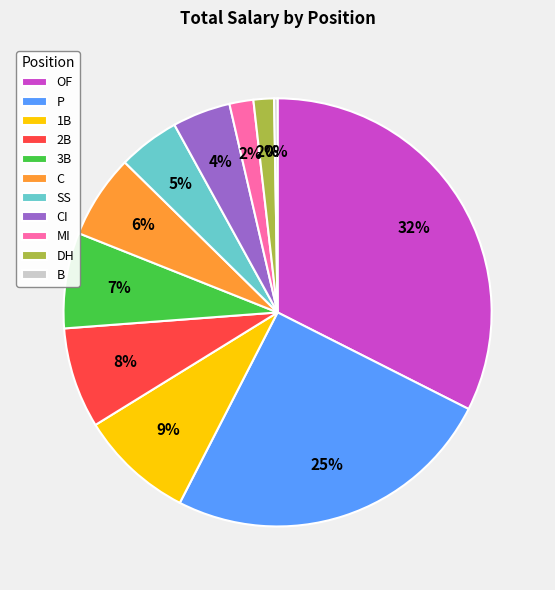

What is the ratio of the value at MI to the value at SS?

0.4